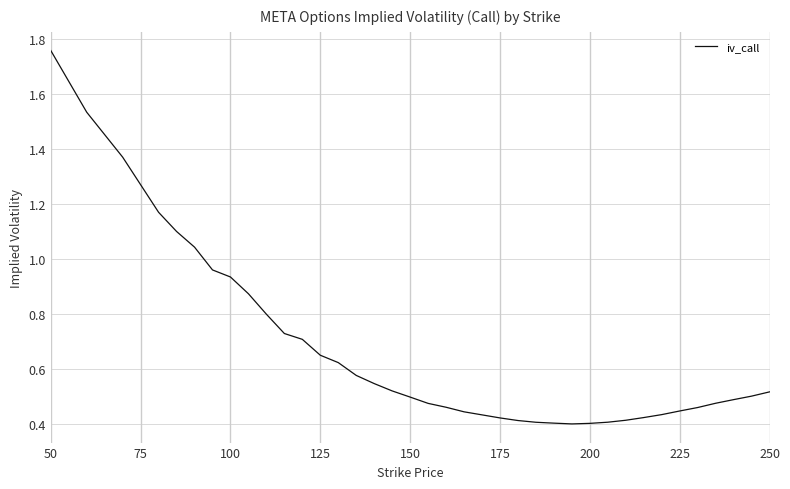

True or false: the data shows 0.5 at 150.

True